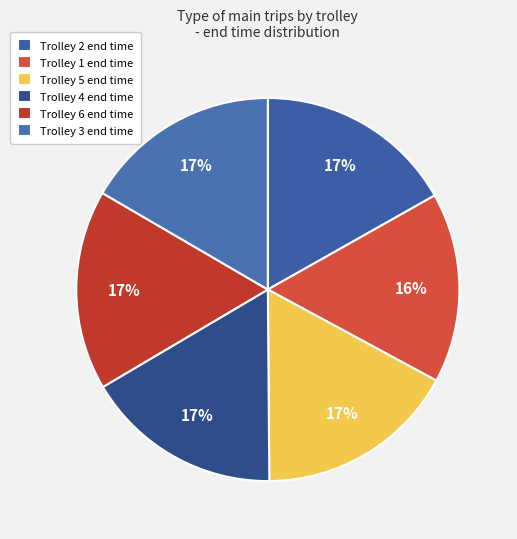

What is the smallest slice in the pie chart?

Trolley 1